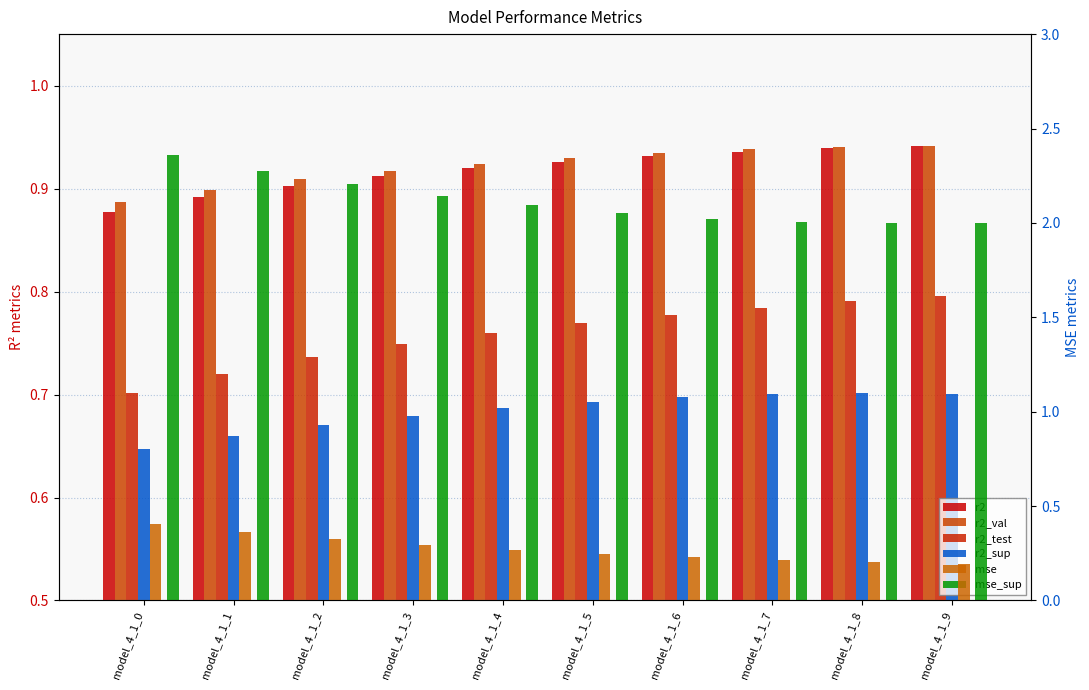

What are all the series names shown in the legend?

r2, r2_val, r2_test, r2_sup, mse, mse_sup